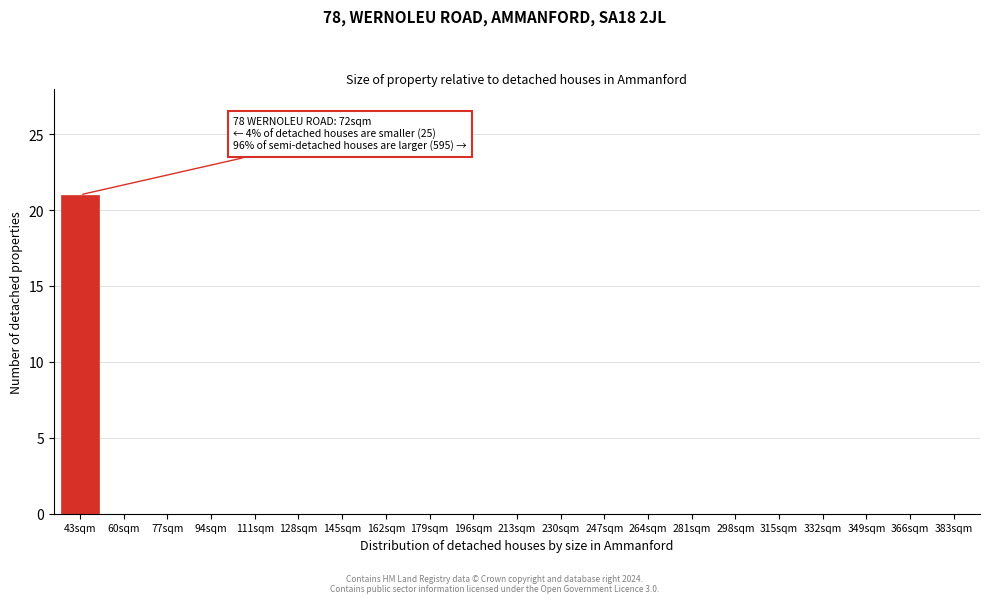

Reading right to left, what are all the values shown in this chart?

383sqm=0	366sqm=0	349sqm=0	332sqm=0	315sqm=0	298sqm=0	281sqm=0	264sqm=0	247sqm=0	230sqm=0	213sqm=0	196sqm=0	179sqm=0	162sqm=0	145sqm=0	128sqm=0	111sqm=0	94sqm=0	77sqm=0	60sqm=0	43sqm=21